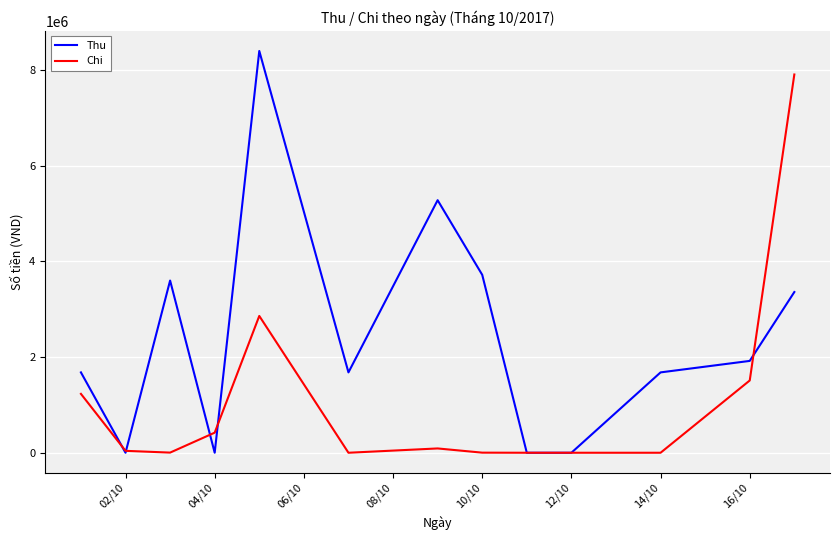

What is the maximum value shown in the chart?

8400000